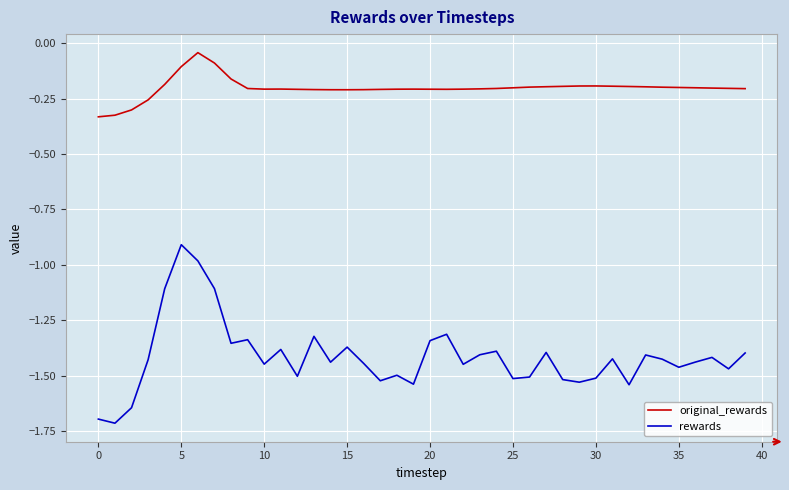

What is the difference between the maximum and minimum values in the rewards series?

0.8